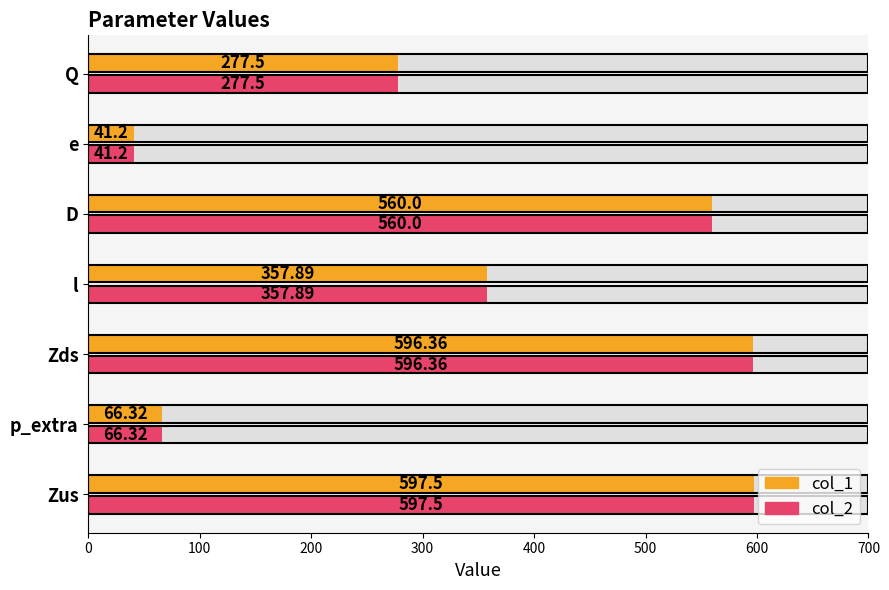

What is the difference between the maximum and minimum values in the col_1 series?

556.3